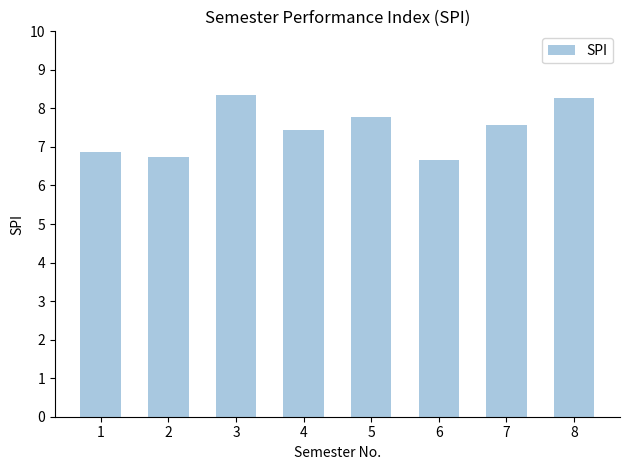

The chart shows a value of 4.2 at 2. True or false?

False